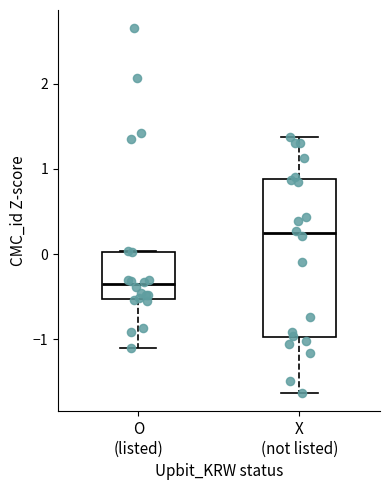

Which box is the tallest, from its lower edge to its upper edge?

X (not listed)